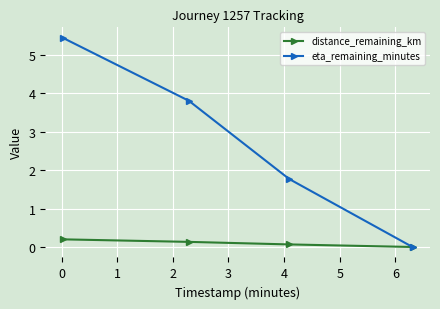

Which series has the largest total across all categories?

eta_remaining_minutes